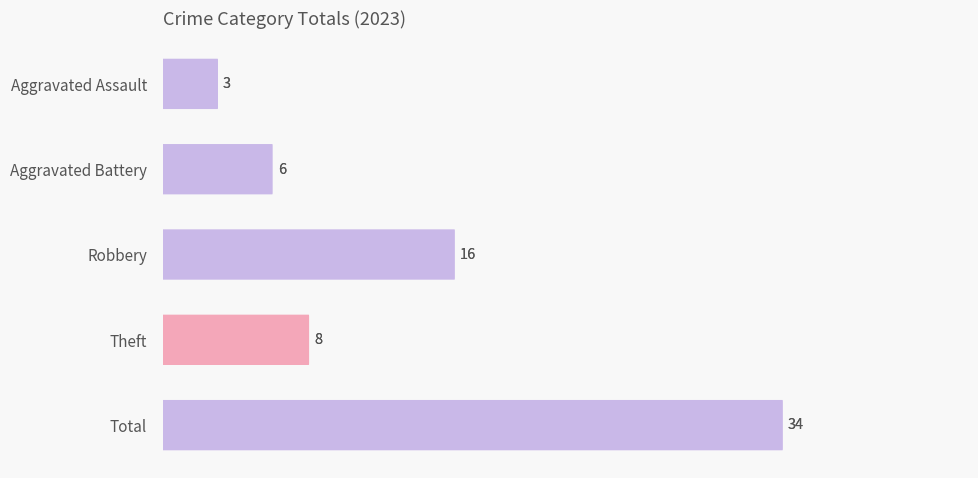

The chart shows a value of 14 at Theft. True or false?

False